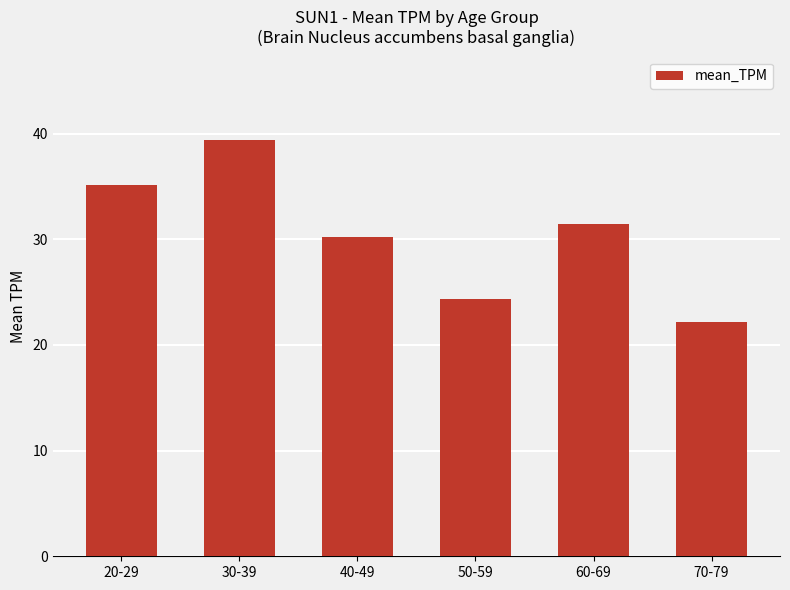

Rank the categories by value from highest to lowest.

30-39, 20-29, 60-69, 40-49, 50-59, 70-79